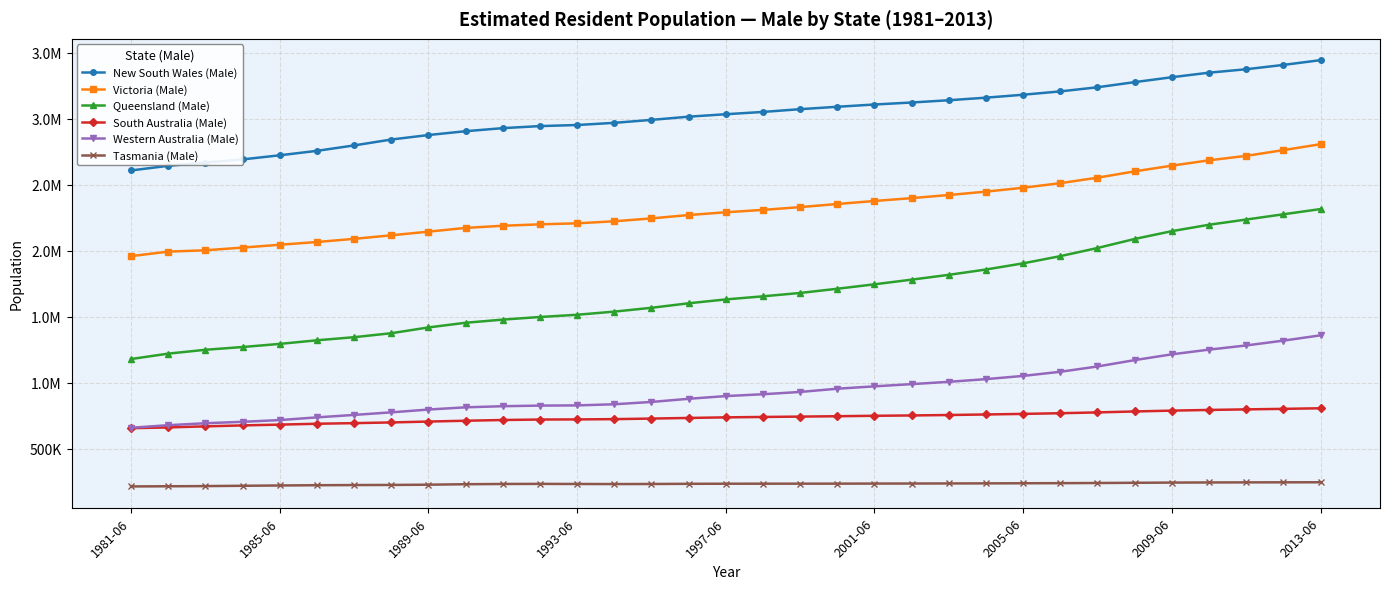

Which series has the largest total across all categories?

New South Wales (Male)